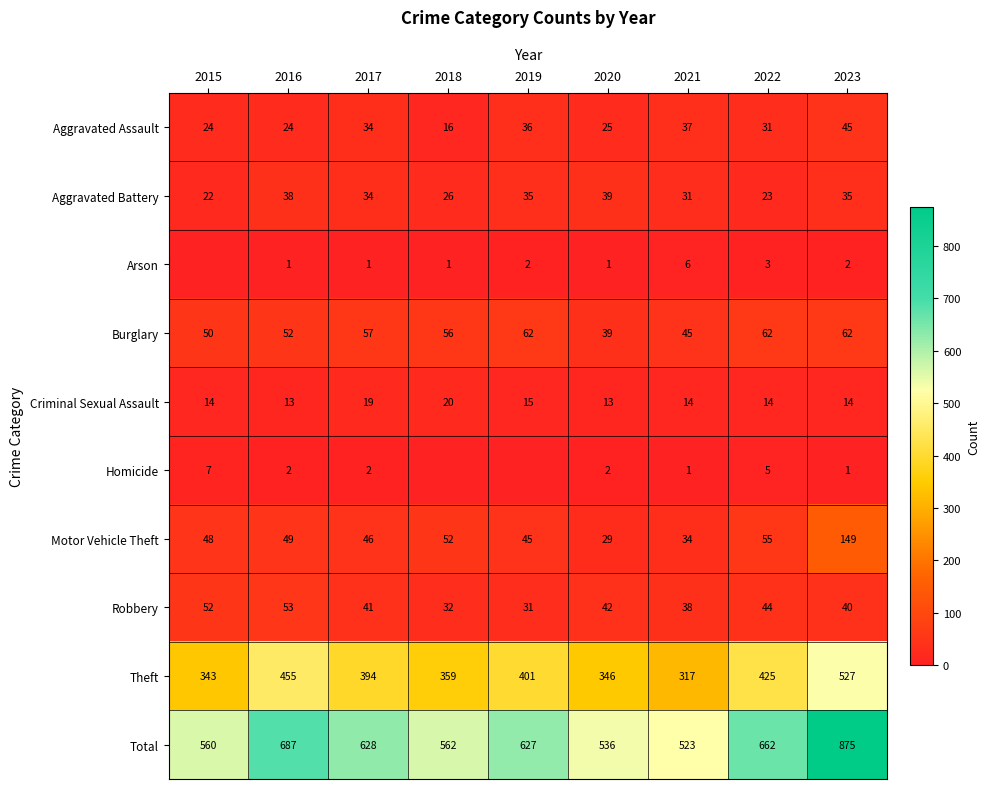

Rank the series at 2023 from lowest to highest value.

Homicide, Arson, Criminal Sexual Assault, Aggravated Battery, Robbery, Aggravated Assault, Burglary, Motor Vehicle Theft, Theft, Total